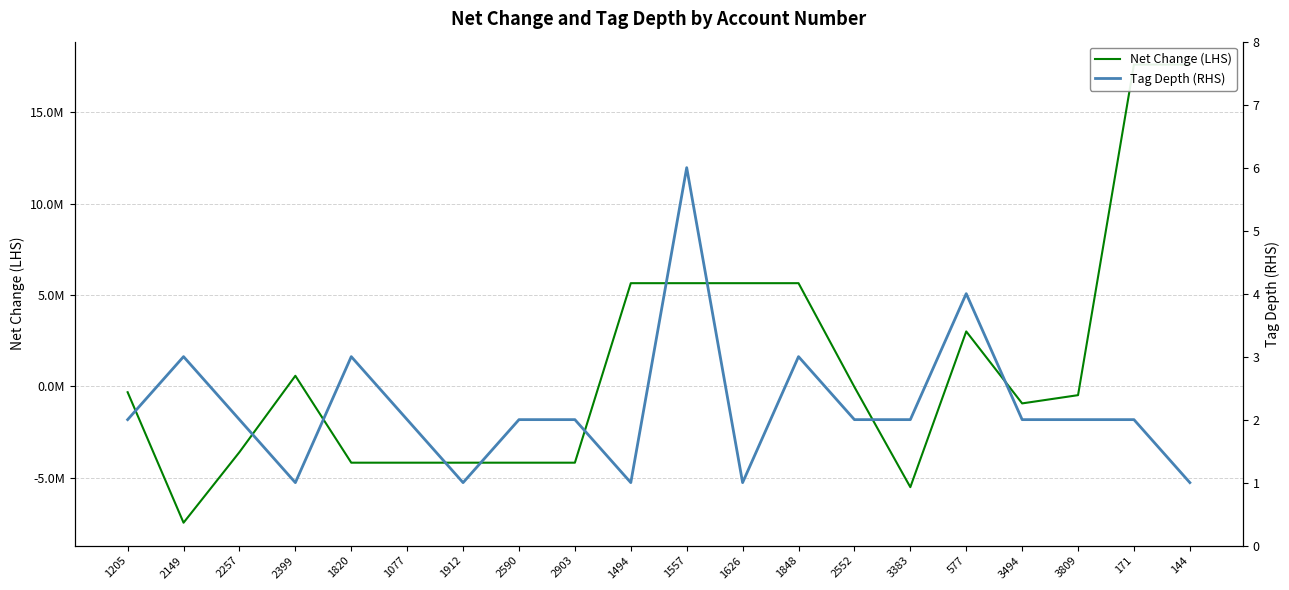

List the series in order of their peak value, lowest first.

Tag Depth (RHS), Net Change (LHS)